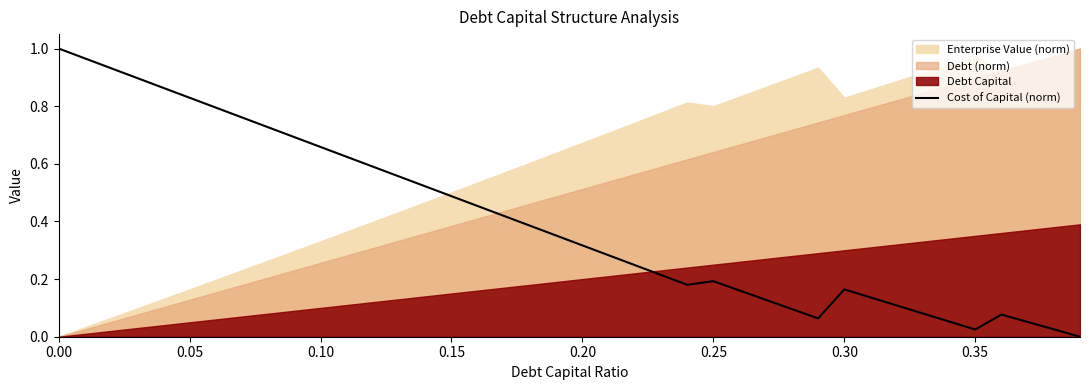

True or false: Cost of Capital (norm) has a value of 0.2 at 0.20.

False